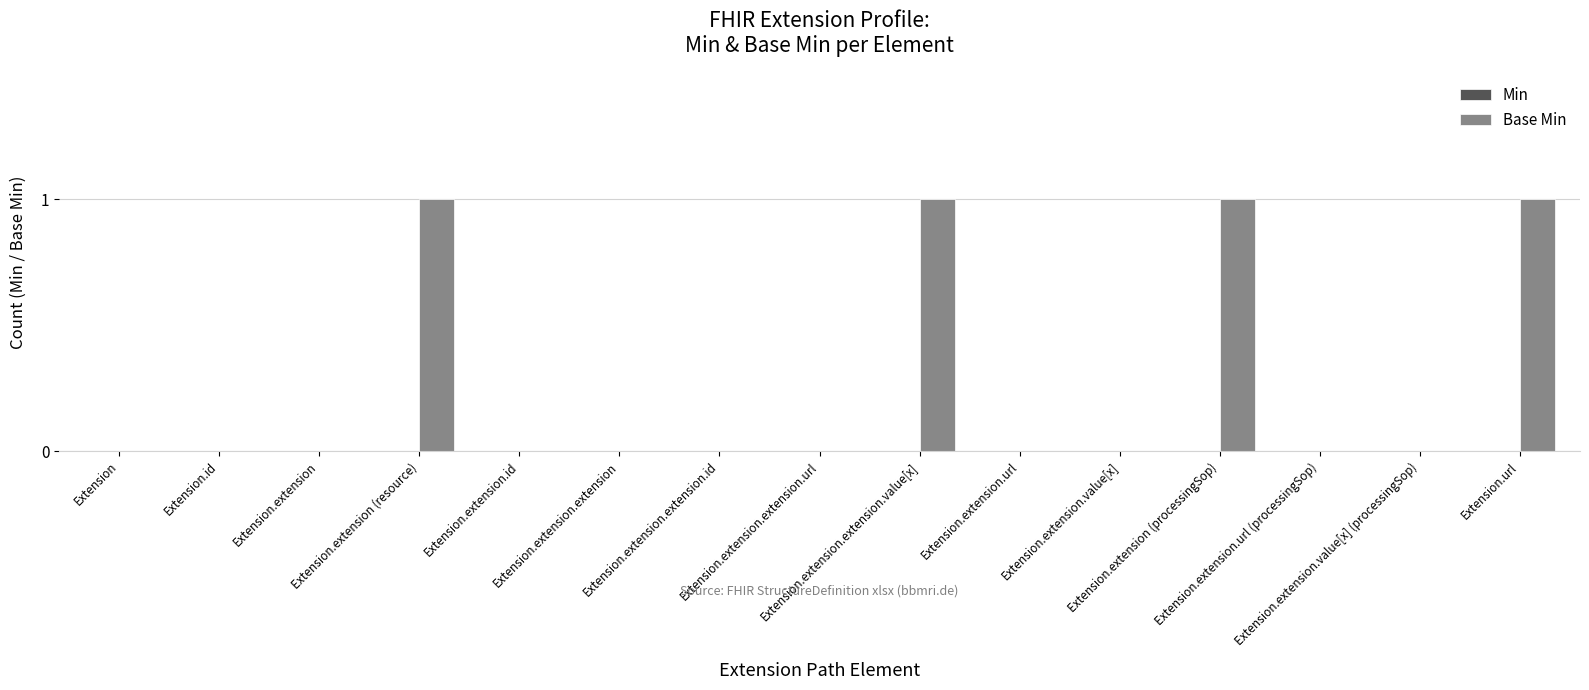

What is the sum of all values?

4